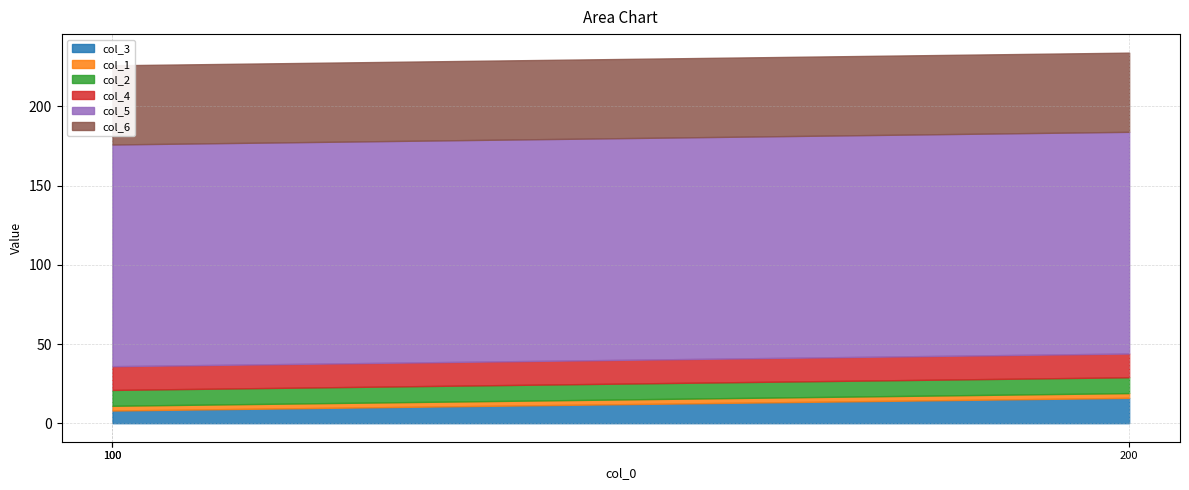

What is the value of the col_1 point at the 1st from the left?

3